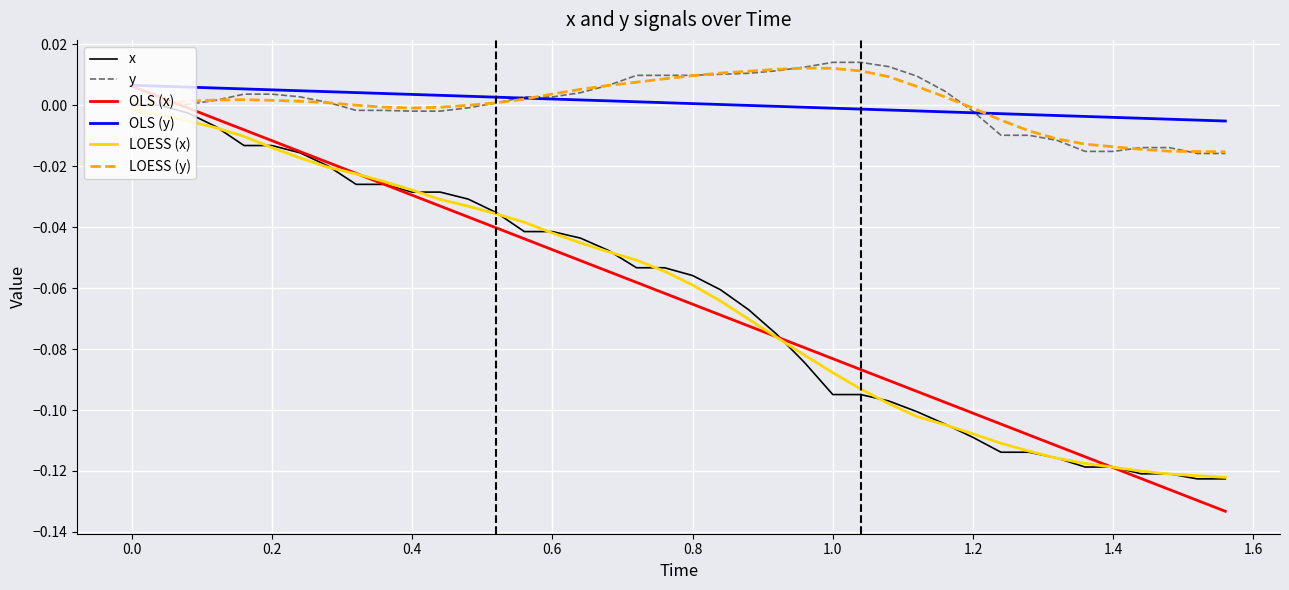

Does the chart display data point markers on the line(s)?

No